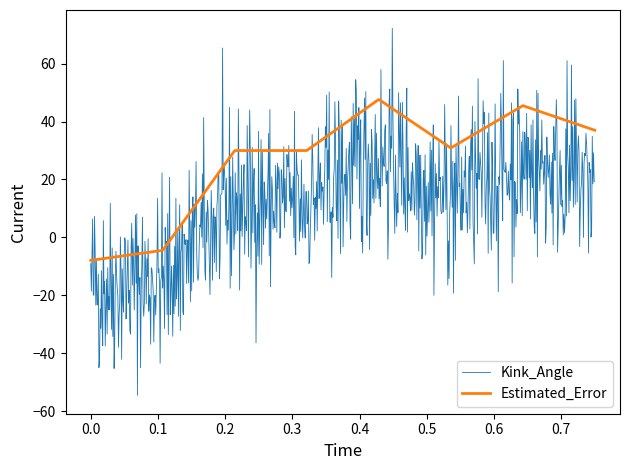

List the series in order of their peak value, lowest first.

Estimated_Error, Kink_Angle